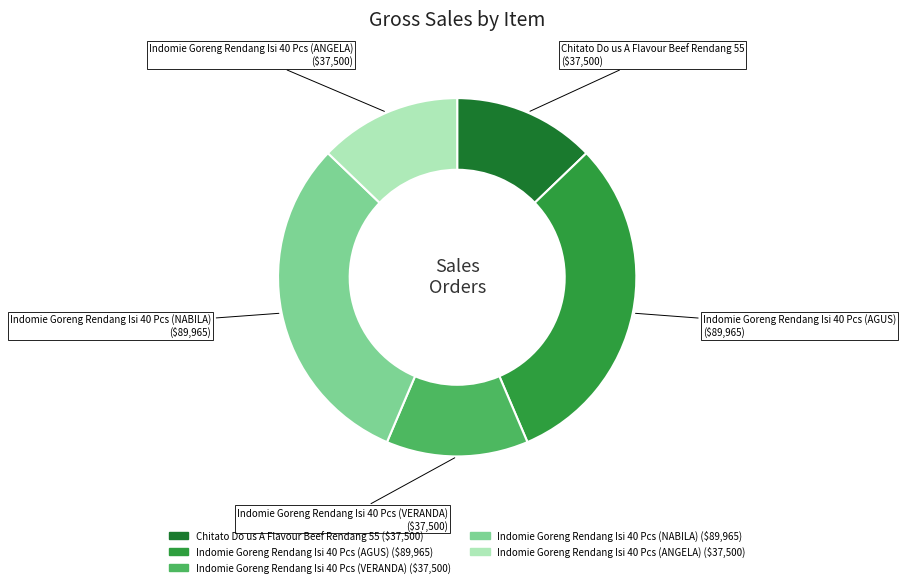

True or false: Indomie Goreng Rendang Isi 40 Pcs (ANGELA) ($37,500) accounts for 13% of the total.

True